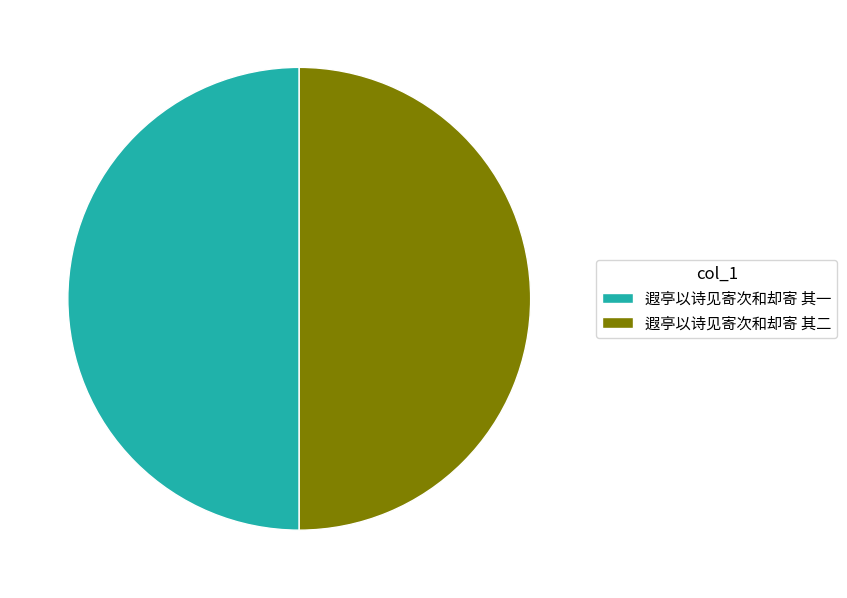

Is the sum of 遐亭以诗见寄次和却寄 其二 and 遐亭以诗见寄次和却寄 其一 greater than half?

Yes